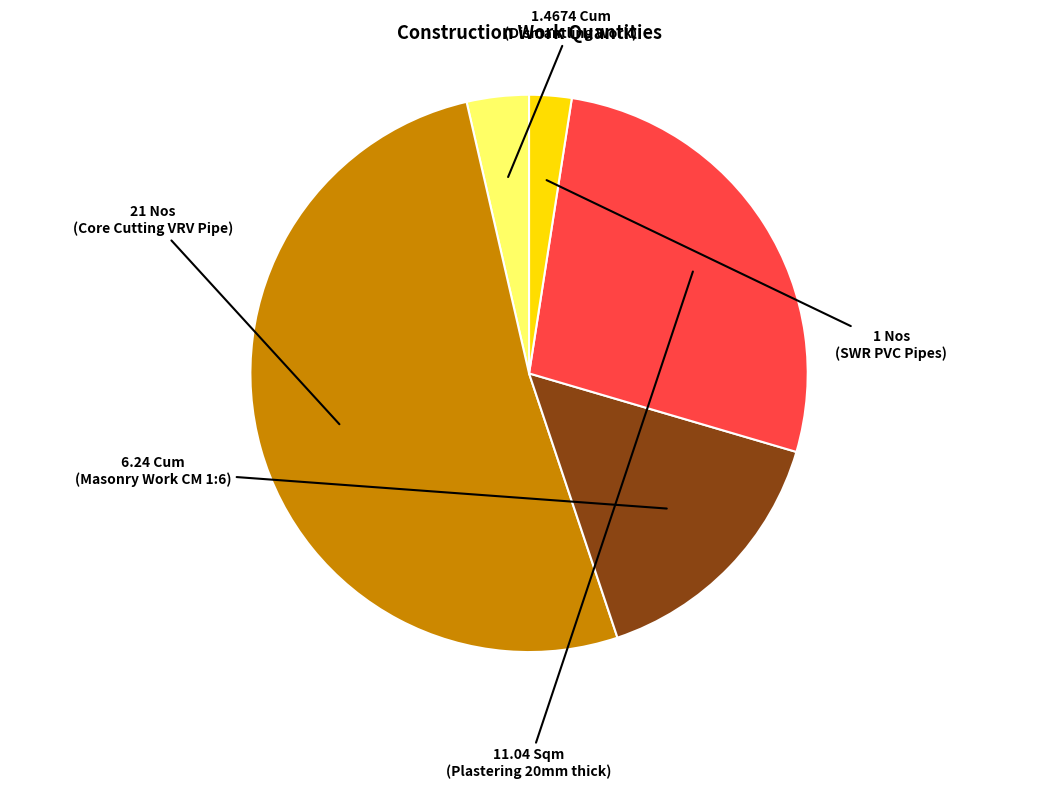

Is there any slice that represents more than half of the pie?

Yes